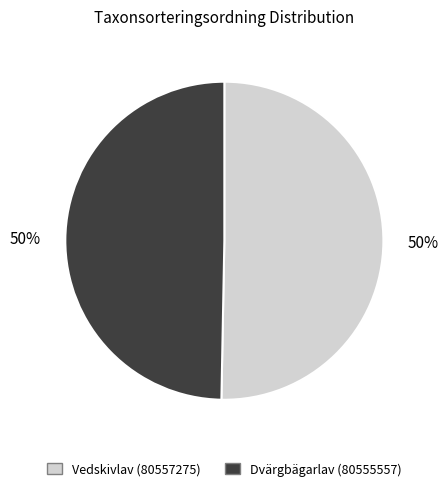

What is the ratio of the value at Vedskivlav (80557275) to the value at Dvärgbägarlav (80555557)?

1.0